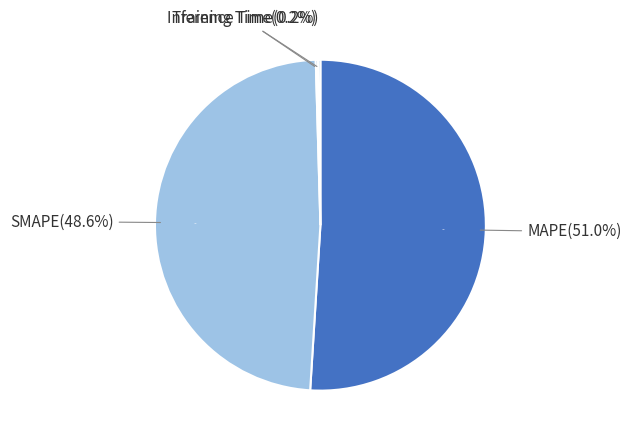

Combined, do MAPE and Inference Time account for over 50%?

Yes